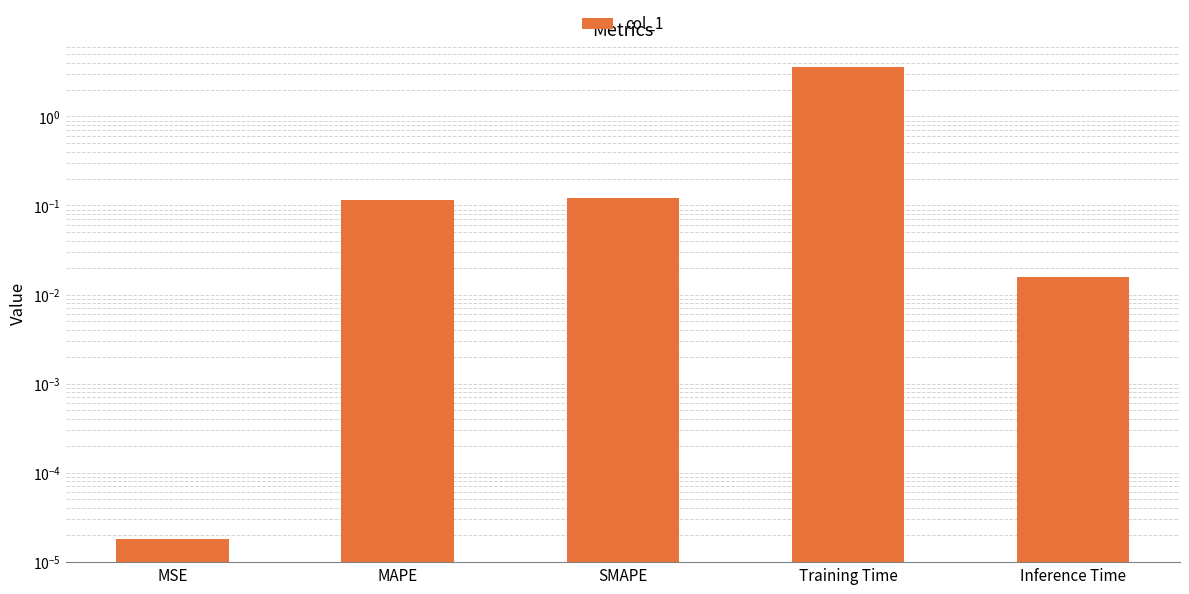

Reading right to left, what are all the values shown in this chart?

Inference Time=0.0	Training Time=3.6	SMAPE=0.1	MAPE=0.1	MSE=0.0